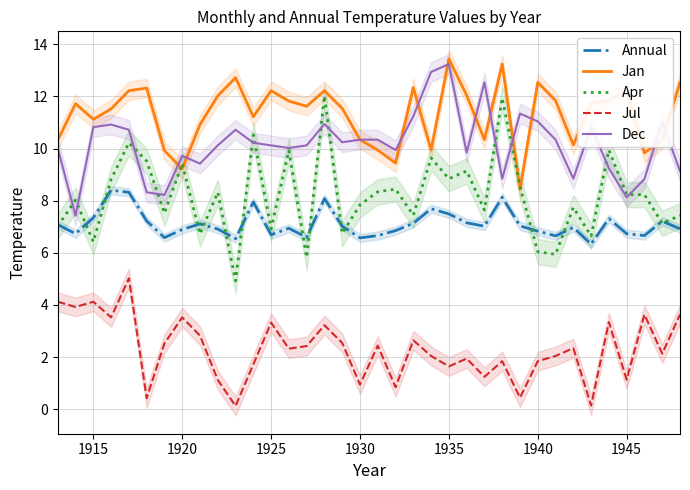

What is the difference between the maximum and minimum values in the Apr series?

7.1